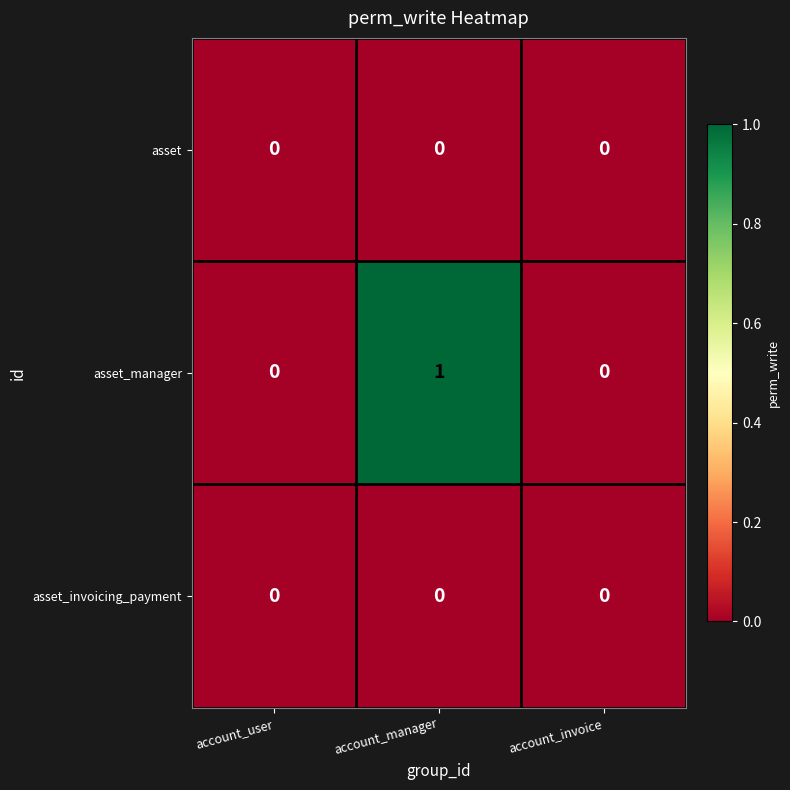

Which series has the largest total across all categories?

asset_manager